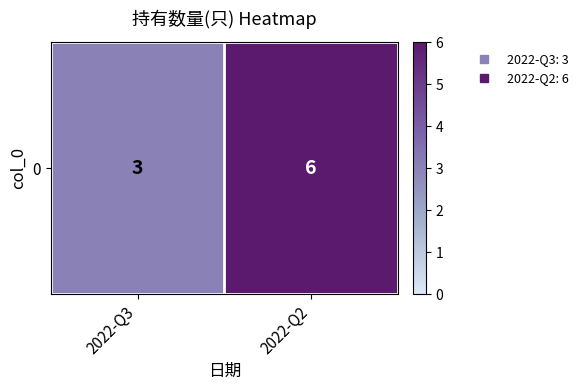

What is the change in value from 2022-Q3 to 2022-Q2?

+3